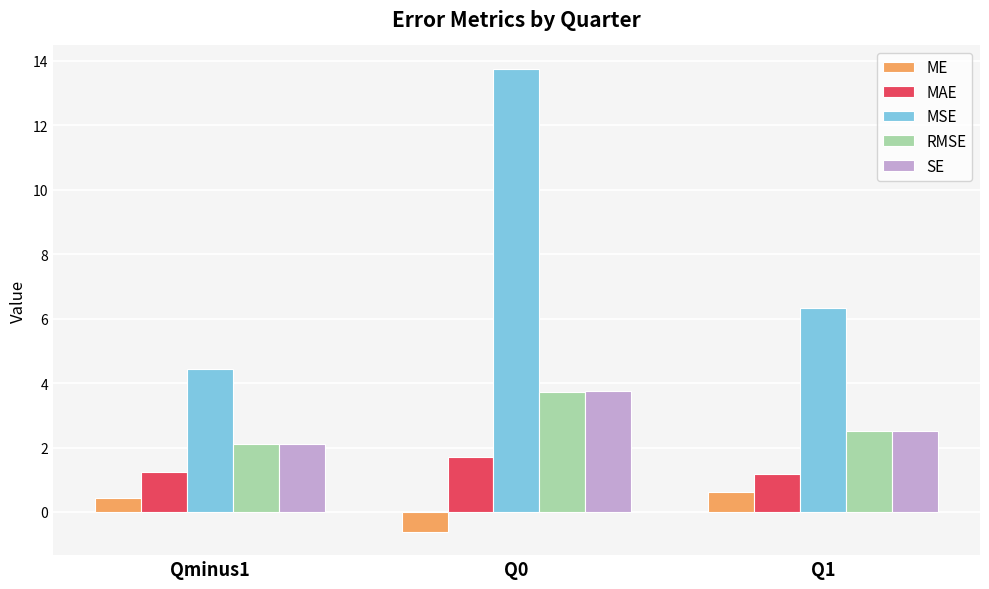

Is it true that ME equals 0.4 at Qminus1?

True